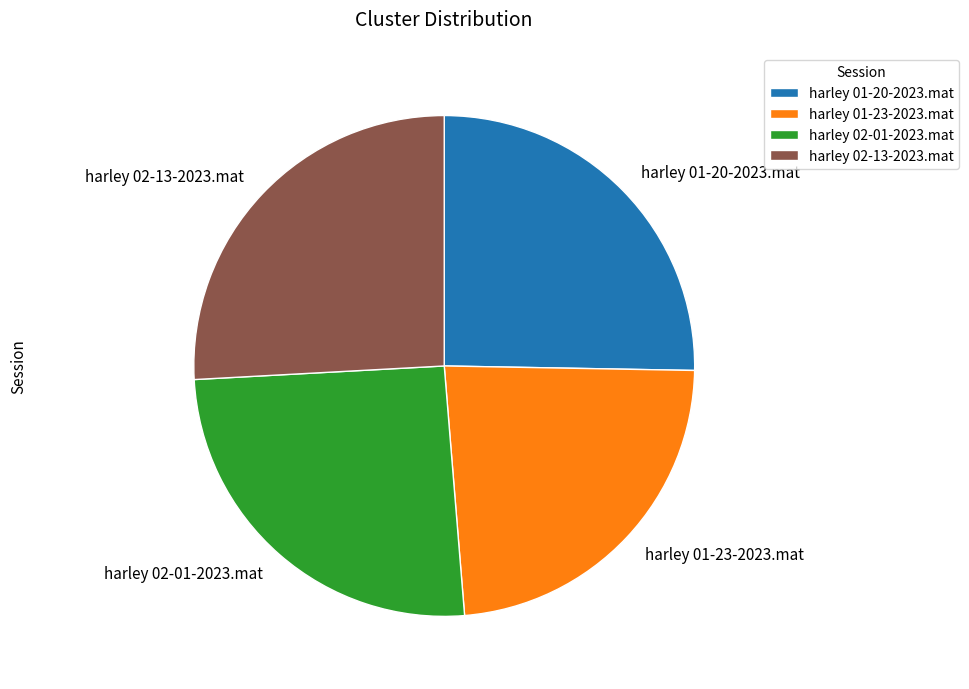

How many segments does this pie chart have?

4